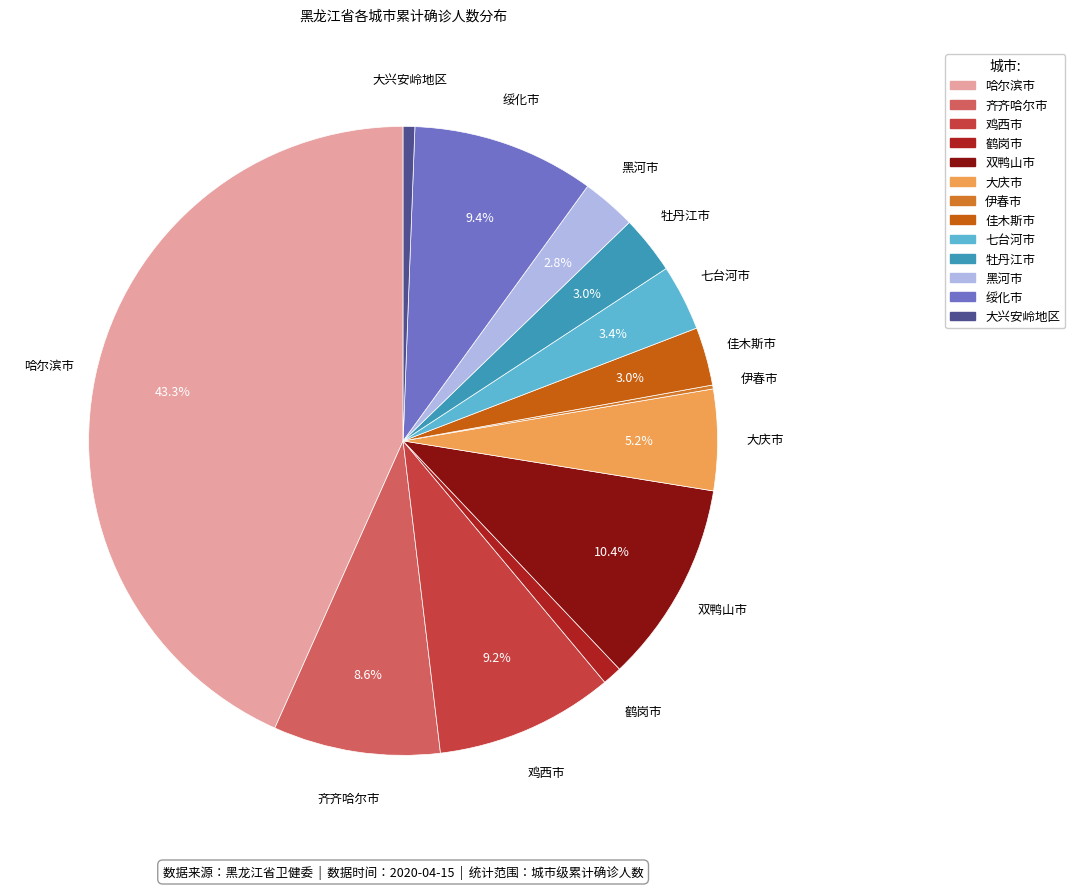

What is the largest slice in the pie chart?

哈尔滨市